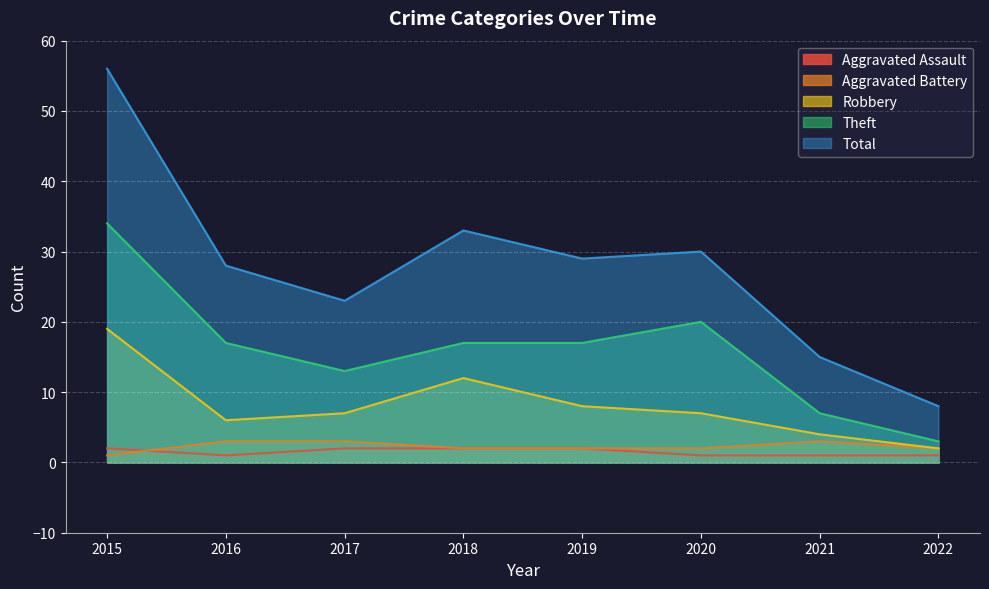

What are all the series names shown in the legend?

Aggravated Assault, Aggravated Battery, Robbery, Theft, Total